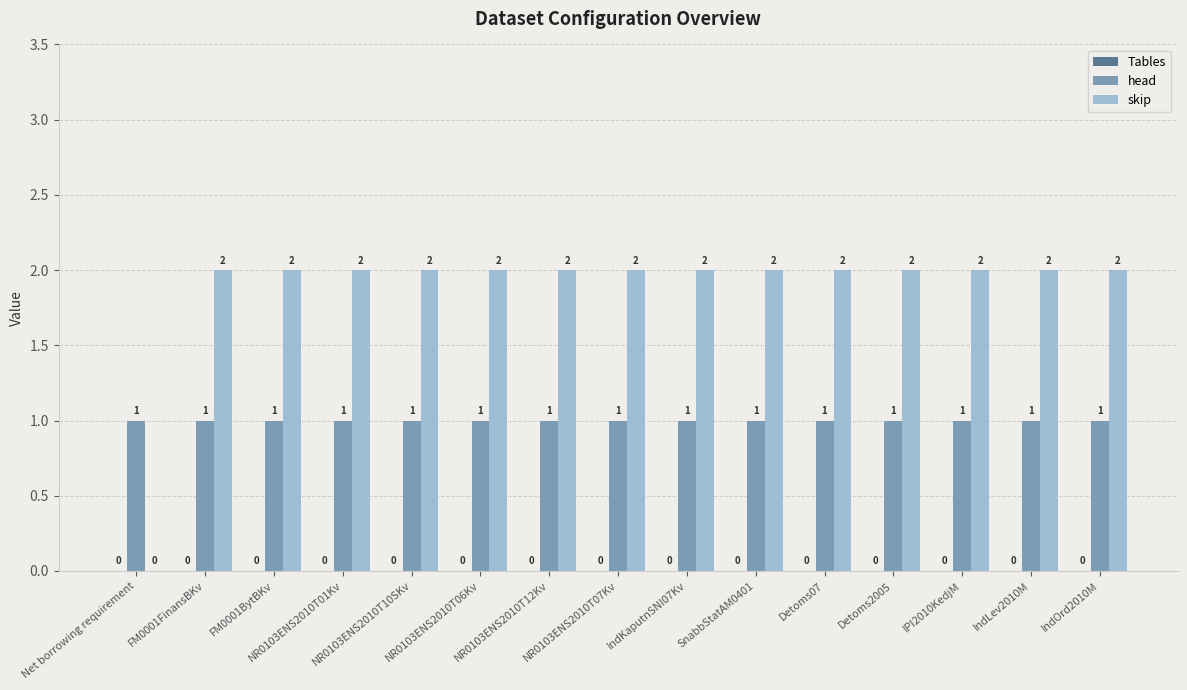

Which series has the largest total across all categories?

skip